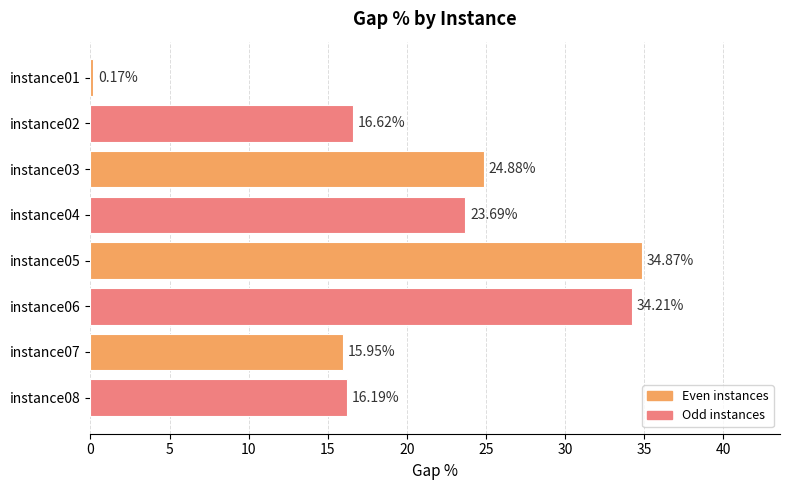

Which has a higher value, instance08 or instance06?

instance06